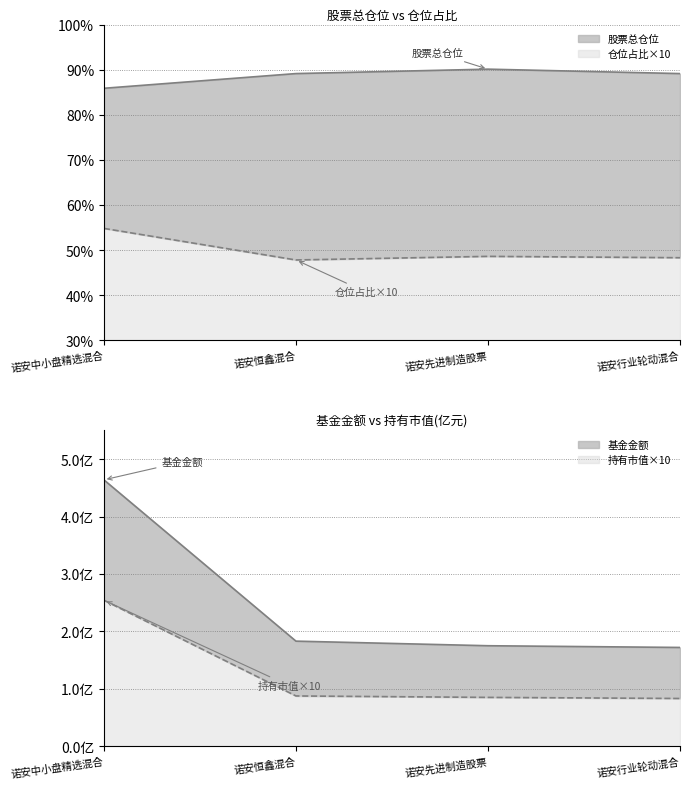

What position from the left is 诺安中小盘精选混合?

1